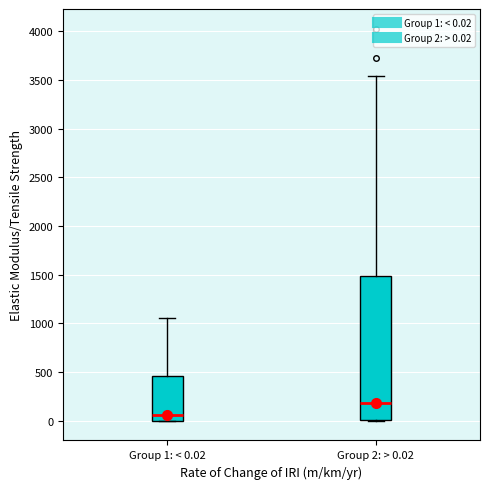

Which box's median line is the lowest?

Group 1: < 0.02